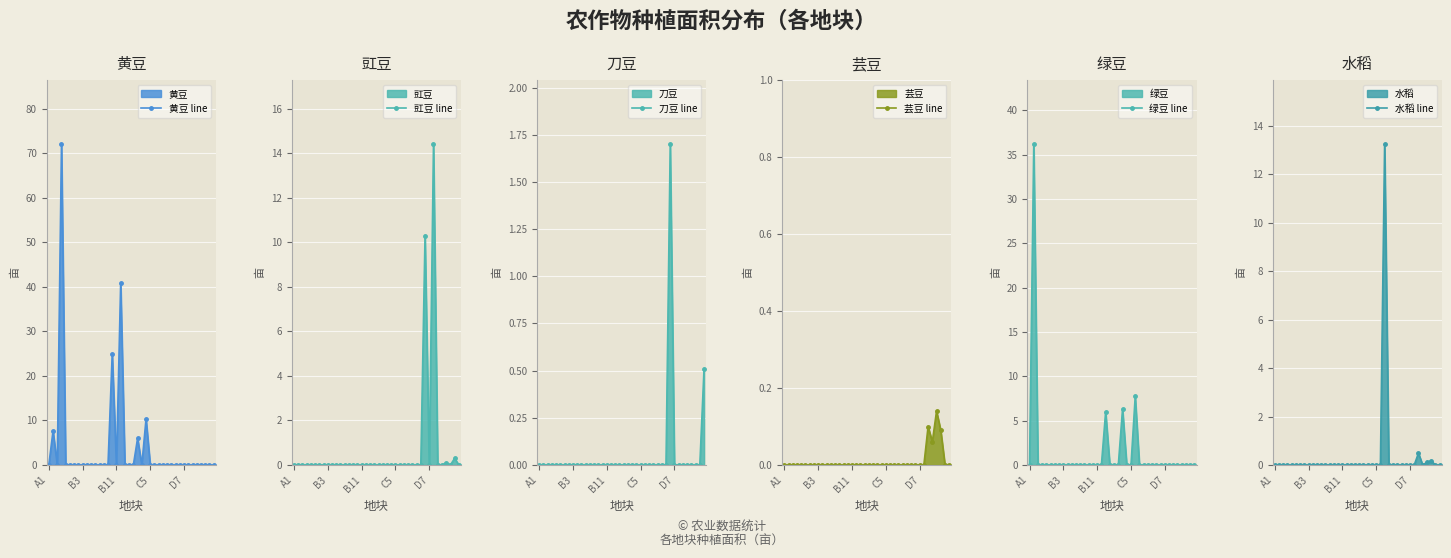

Is it true that 绿豆 line equals 17.1 at 33?

False